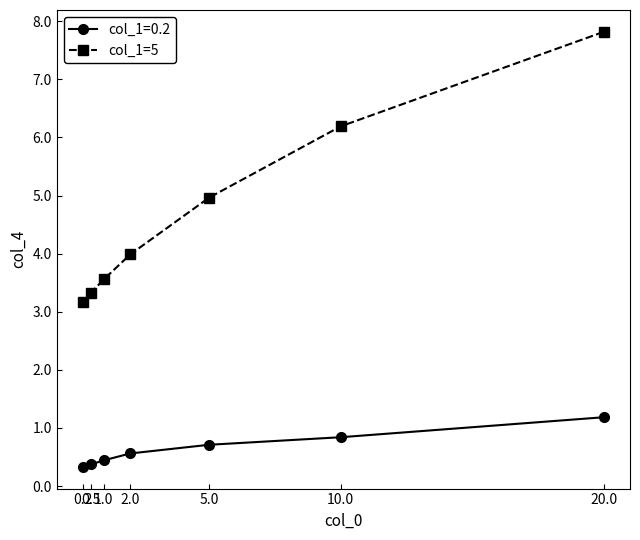

What is the maximum value for col_1=5?

7.8